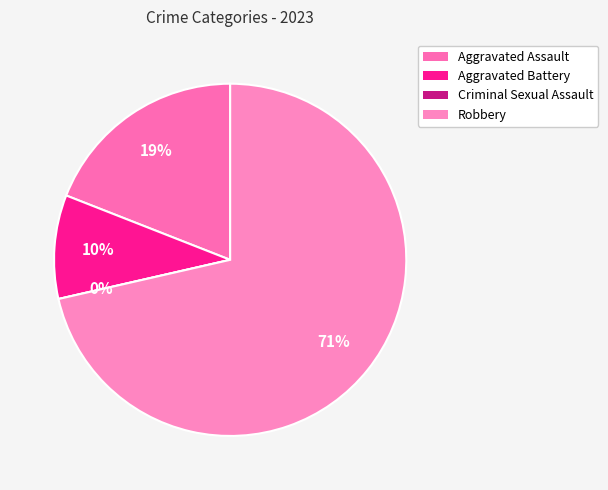

To the nearest percent, what is the difference between the largest and smallest slice percentages?

71%